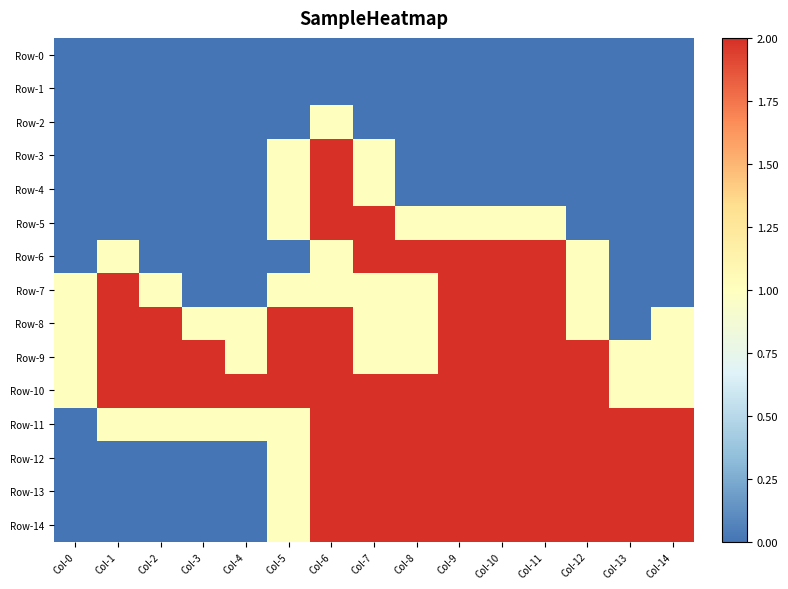

Which has a higher value, Col-9 or Col-13?

Col-9